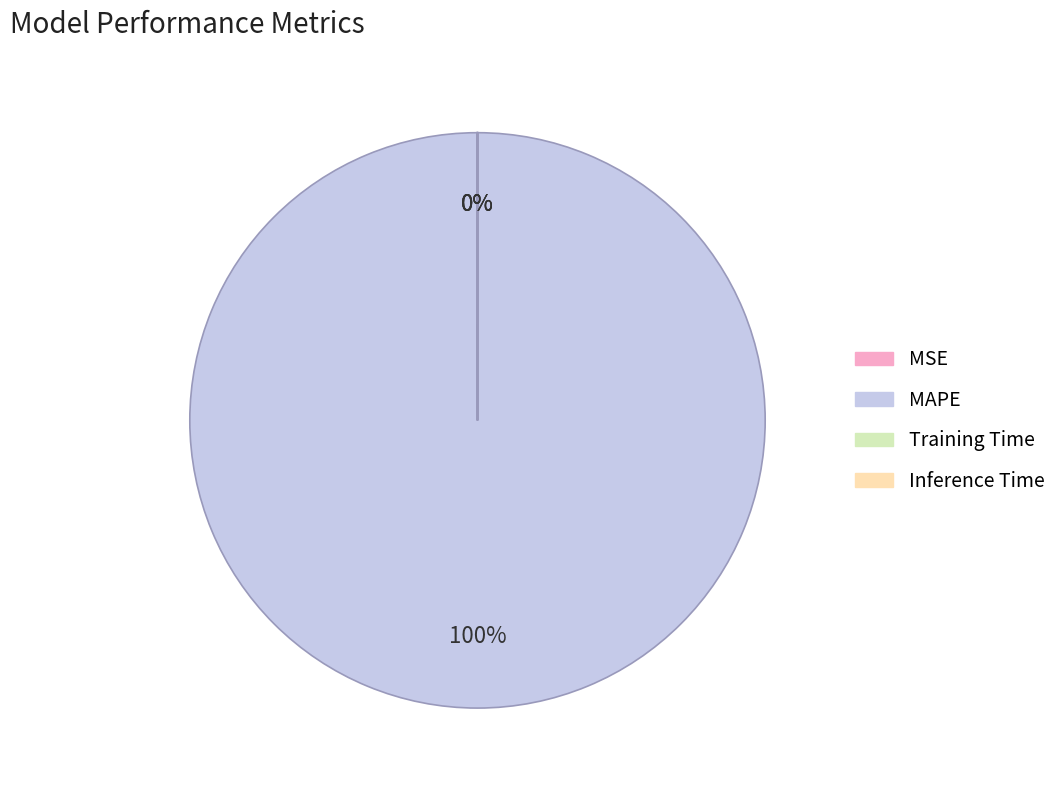

Which slice represents more than half of the pie?

MAPE